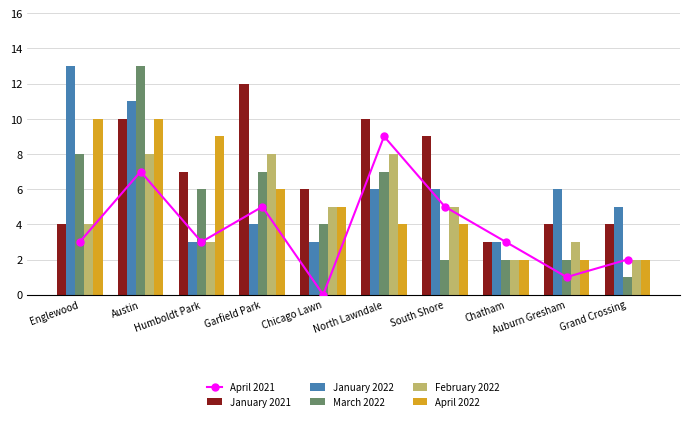

What is the sum of the March 2022 values at Austin and Garfield Park?

20